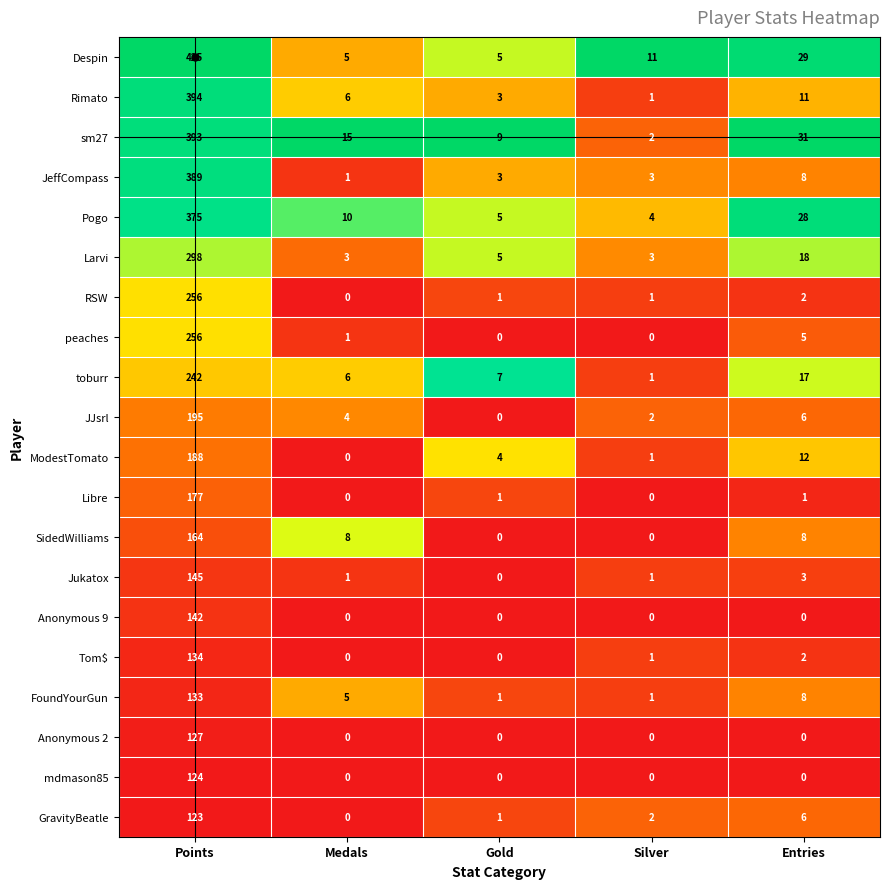

Is it true that Anonymous 2 equals 66 at Gold?

False